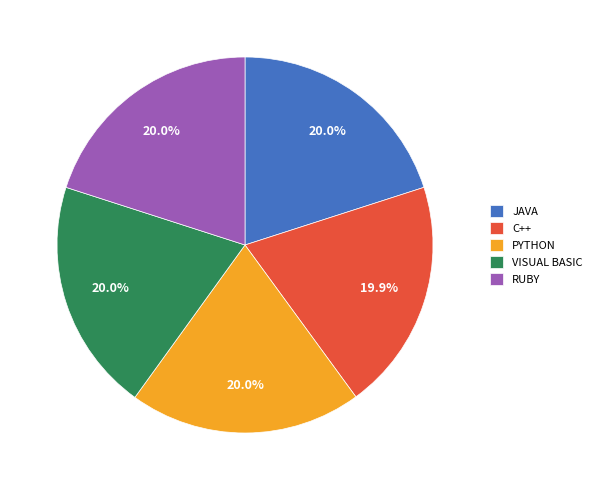

How much of the chart is everything except PYTHON?

80.0%